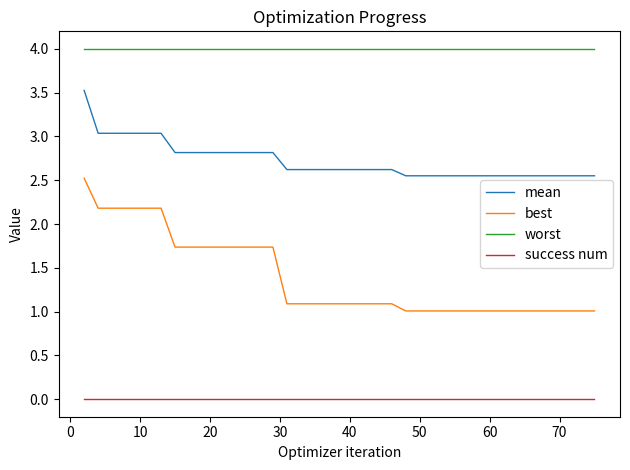

Which series has the largest total across all categories?

worst